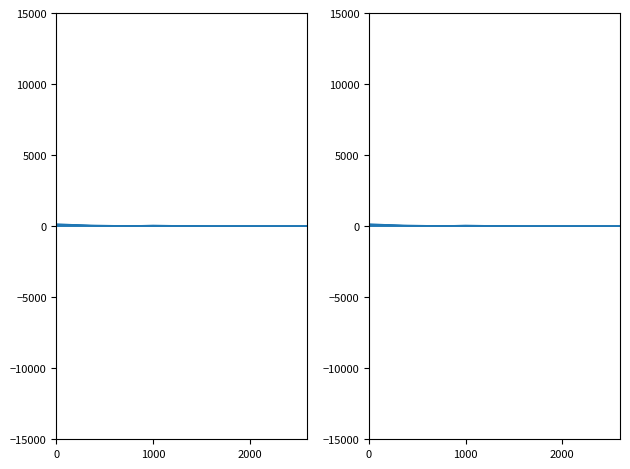

What is the label of the 12th point from the left?

11